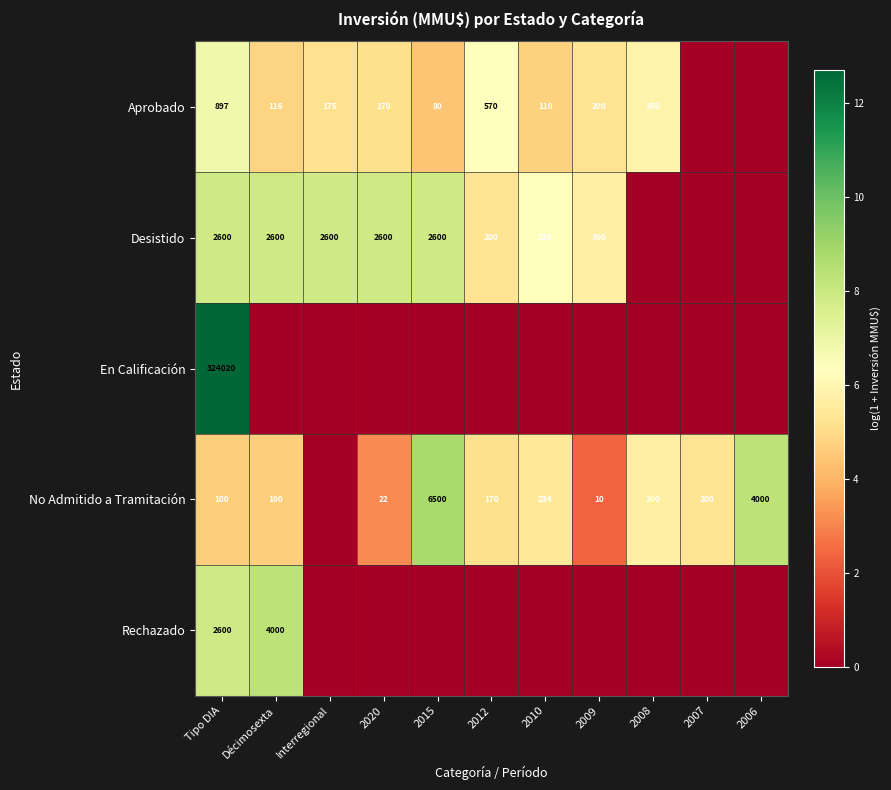

What is the sum of the No Admitido a Tramitación values at Décimosexta and 2007?

300